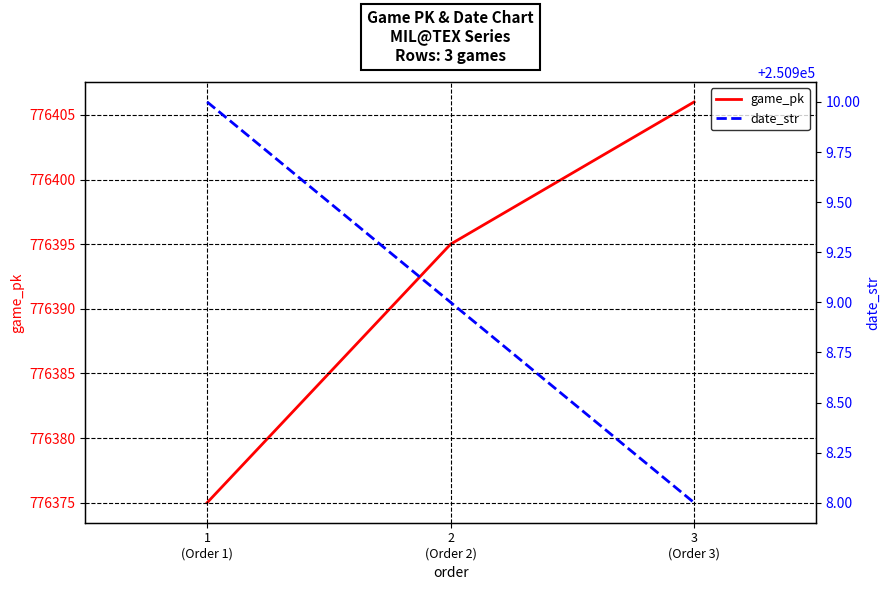

What are all the series names shown in the legend?

game_pk, date_str